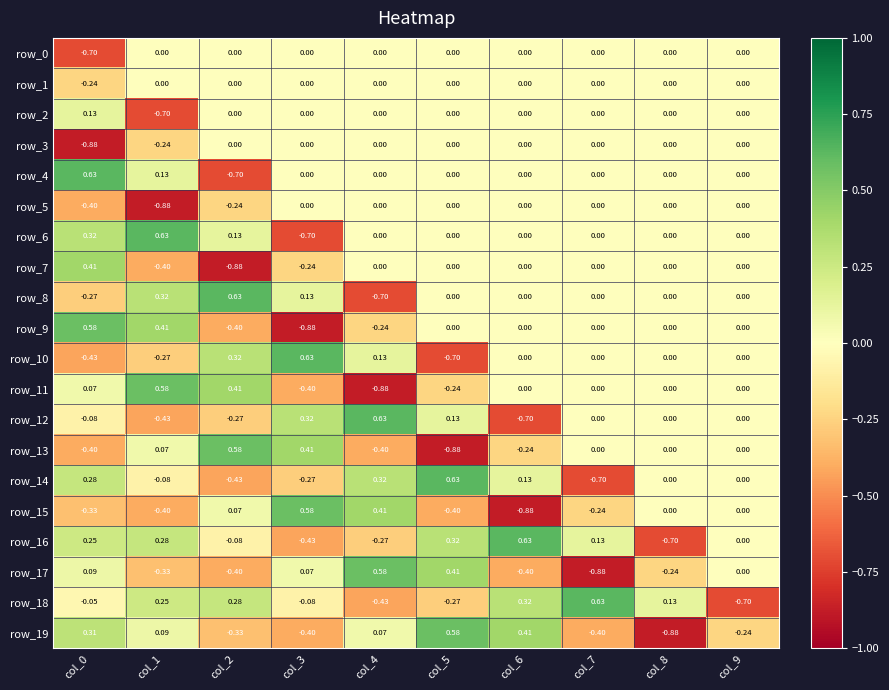

Reading left to right, transcribe all the data shown in this chart.

row_0: -0.7	0.0	0.0	0.0	0.0	0.0	0.0	0.0	0.0	0.0
row_1: -0.2	0.0	0.0	0.0	0.0	0.0	0.0	0.0	0.0	0.0
row_2: 0.1	-0.7	0.0	0.0	0.0	0.0	0.0	0.0	0.0	0.0
row_3: -0.9	-0.2	0.0	0.0	0.0	0.0	0.0	0.0	0.0	0.0
row_4: 0.6	0.1	-0.7	0.0	0.0	0.0	0.0	0.0	0.0	0.0
row_5: -0.4	-0.9	-0.2	0.0	0.0	0.0	0.0	0.0	0.0	0.0
row_6: 0.3	0.6	0.1	-0.7	0.0	0.0	0.0	0.0	0.0	0.0
row_7: 0.4	-0.4	-0.9	-0.2	0.0	0.0	0.0	0.0	0.0	0.0
row_8: -0.3	0.3	0.6	0.1	-0.7	0.0	0.0	0.0	0.0	0.0
row_9: 0.6	0.4	-0.4	-0.9	-0.2	0.0	0.0	0.0	0.0	0.0
row_10: -0.4	-0.3	0.3	0.6	0.1	-0.7	0.0	0.0	0.0	0.0
row_11: 0.1	0.6	0.4	-0.4	-0.9	-0.2	0.0	0.0	0.0	0.0
row_12: -0.1	-0.4	-0.3	0.3	0.6	0.1	-0.7	0.0	0.0	0.0
row_13: -0.4	0.1	0.6	0.4	-0.4	-0.9	-0.2	0.0	0.0	0.0
row_14: 0.3	-0.1	-0.4	-0.3	0.3	0.6	0.1	-0.7	0.0	0.0
row_15: -0.3	-0.4	0.1	0.6	0.4	-0.4	-0.9	-0.2	0.0	0.0
row_16: 0.2	0.3	-0.1	-0.4	-0.3	0.3	0.6	0.1	-0.7	0.0
row_17: 0.1	-0.3	-0.4	0.1	0.6	0.4	-0.4	-0.9	-0.2	0.0
row_18: -0.0	0.2	0.3	-0.1	-0.4	-0.3	0.3	0.6	0.1	-0.7
row_19: 0.3	0.1	-0.3	-0.4	0.1	0.6	0.4	-0.4	-0.9	-0.2